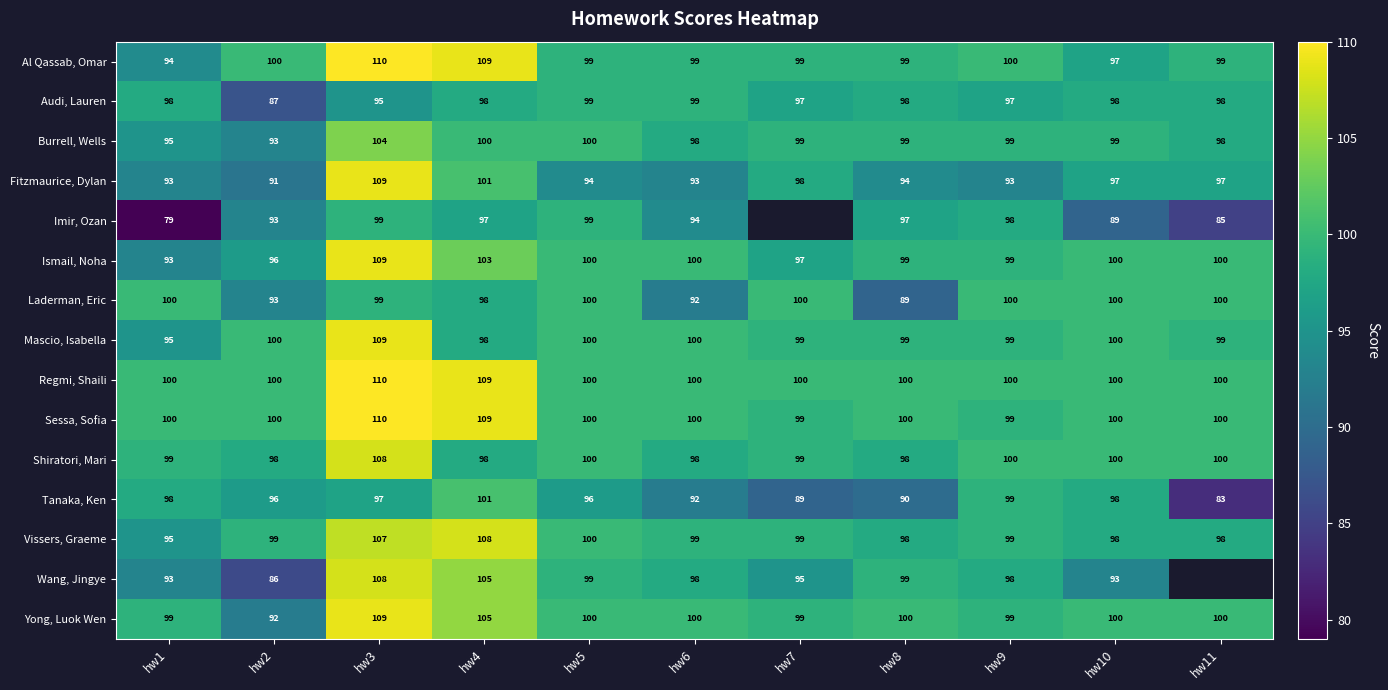

What is the sum of the Yong, Luok Wen values at hw5 and hw4?

205